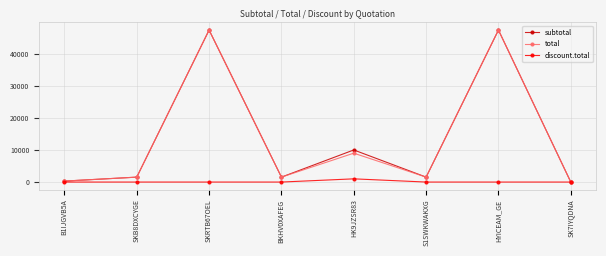

At which label is total closest to 23685?

HK9JZSR83